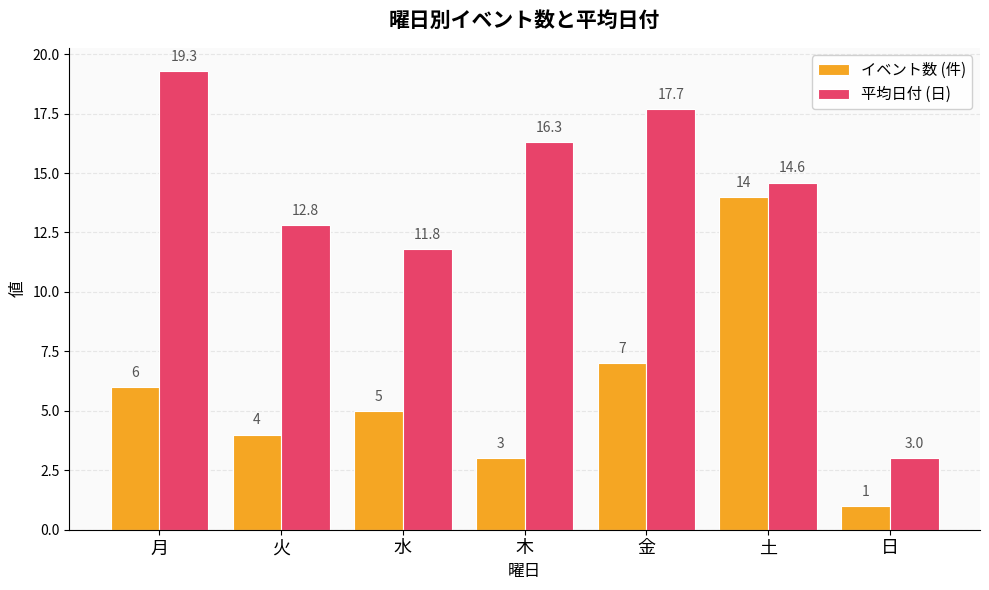

List the series in order of their overall mean, lowest first.

イベント数 (件), 平均日付 (日)